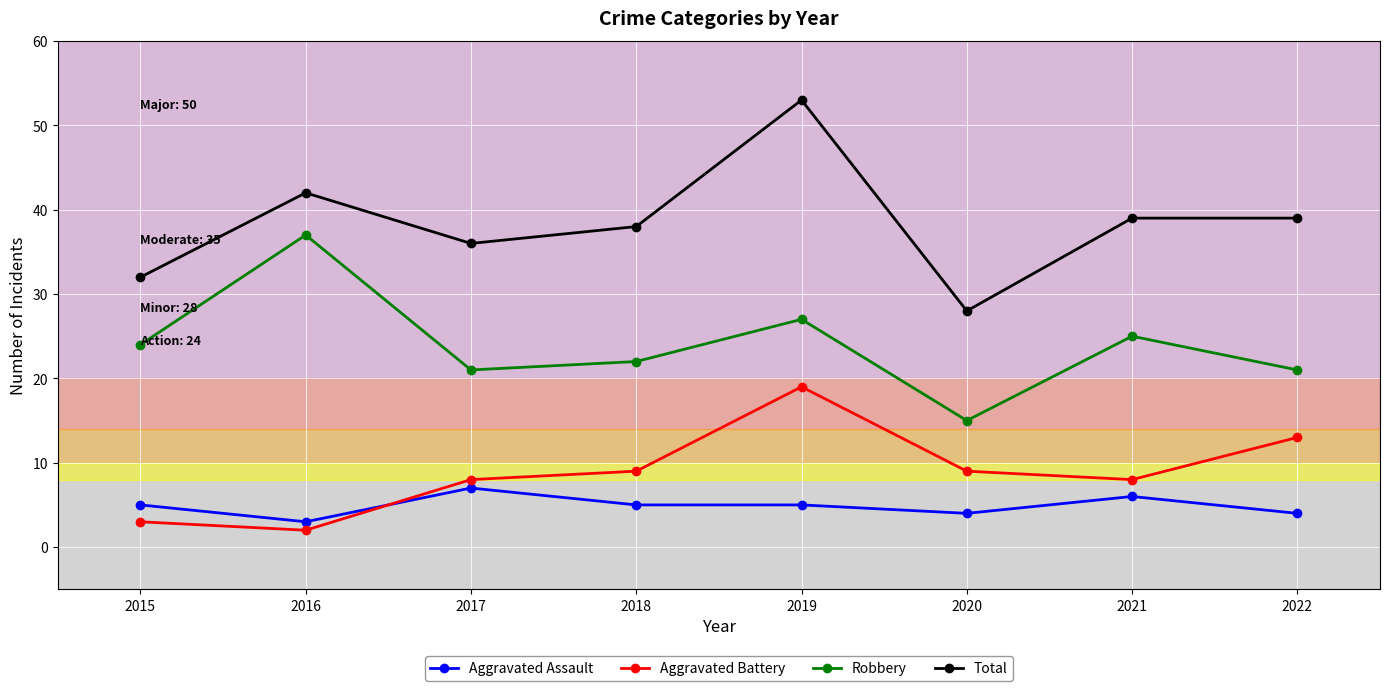

At which category is the sum across all series the highest?

2019